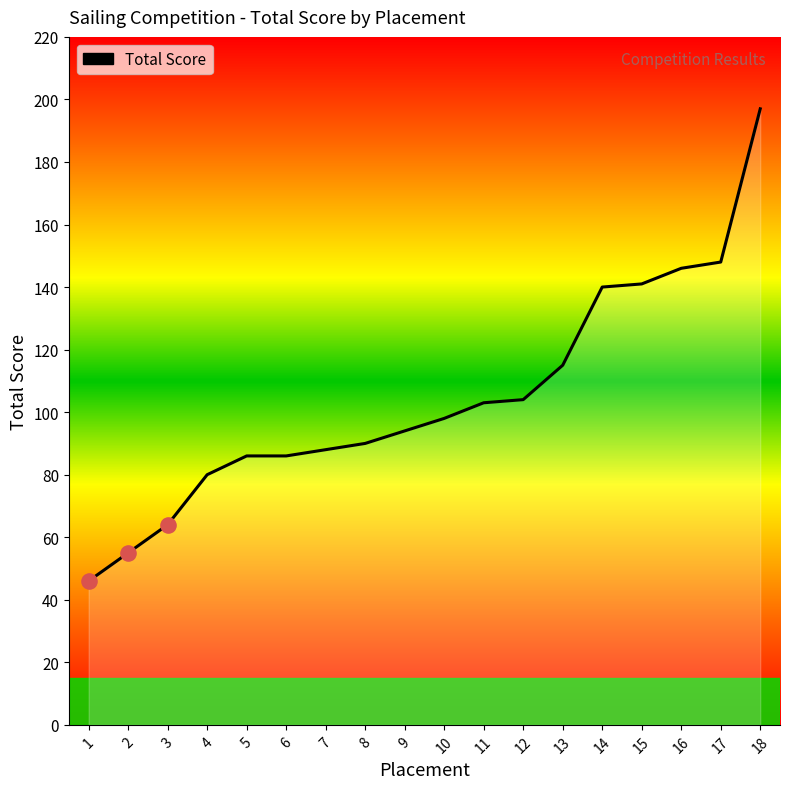

Between 10 and 2, which is larger?

10